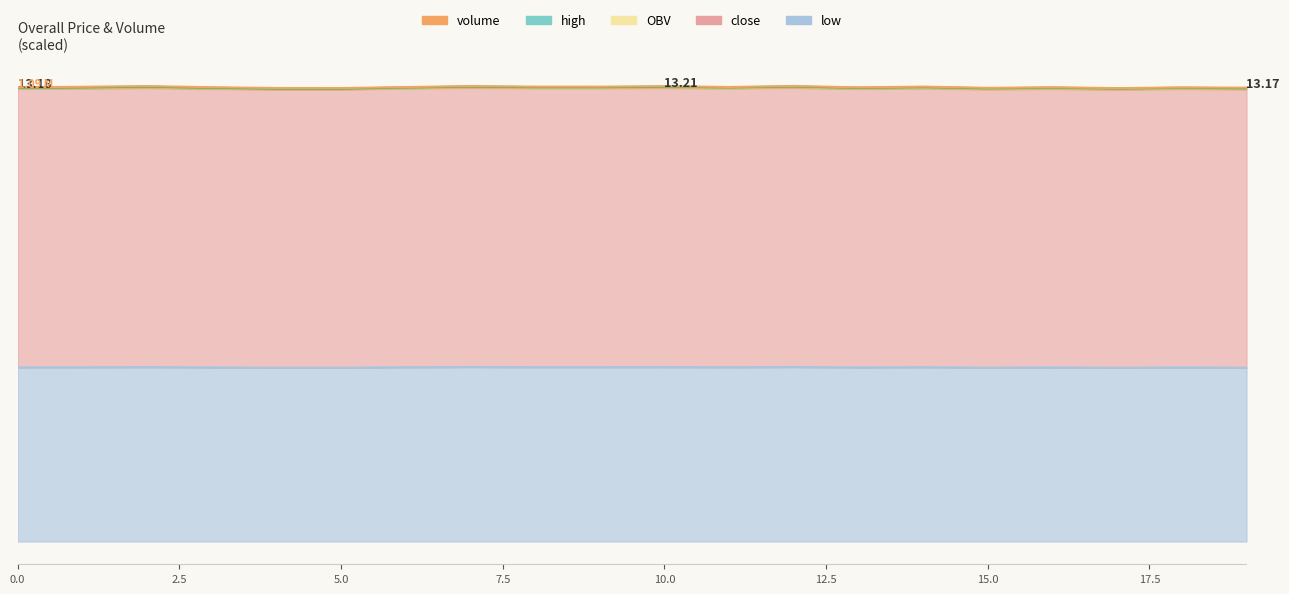

Where is the first local maximum for close_line?

5.0